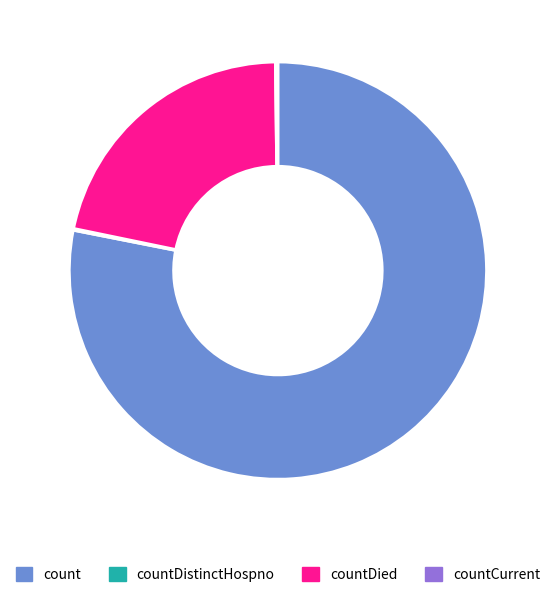

What is the largest slice in the pie chart?

count